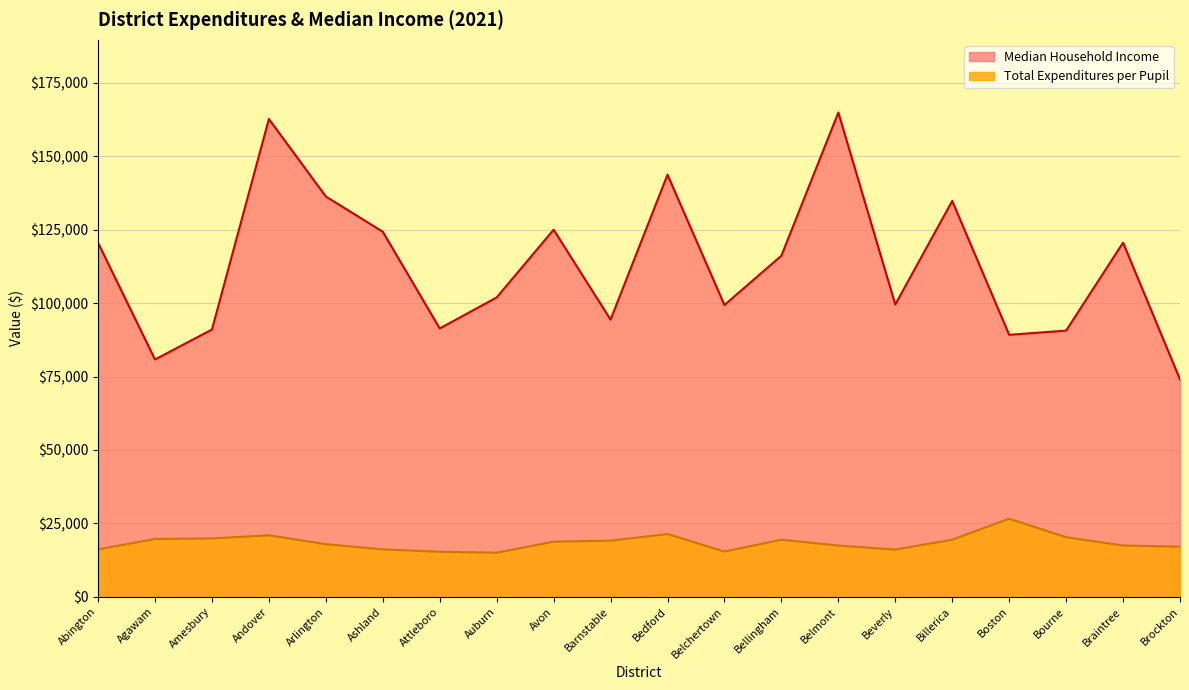

Does the chart display data point markers on the line(s)?

No